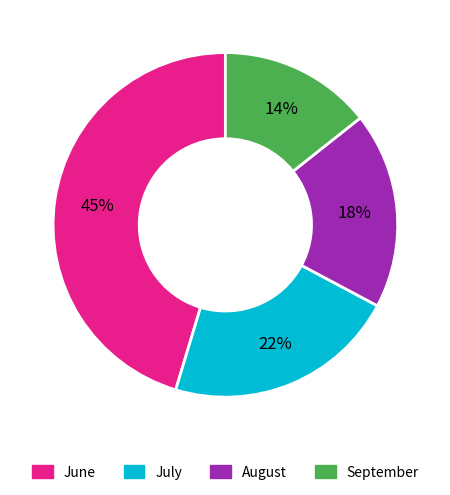

How many slices are in this pie chart?

4